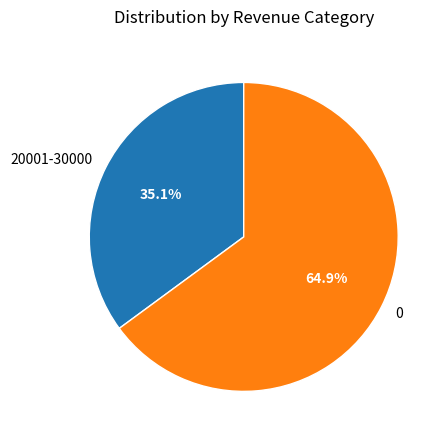

What percentage is the 20001-30000 slice, to the nearest percent?

35%